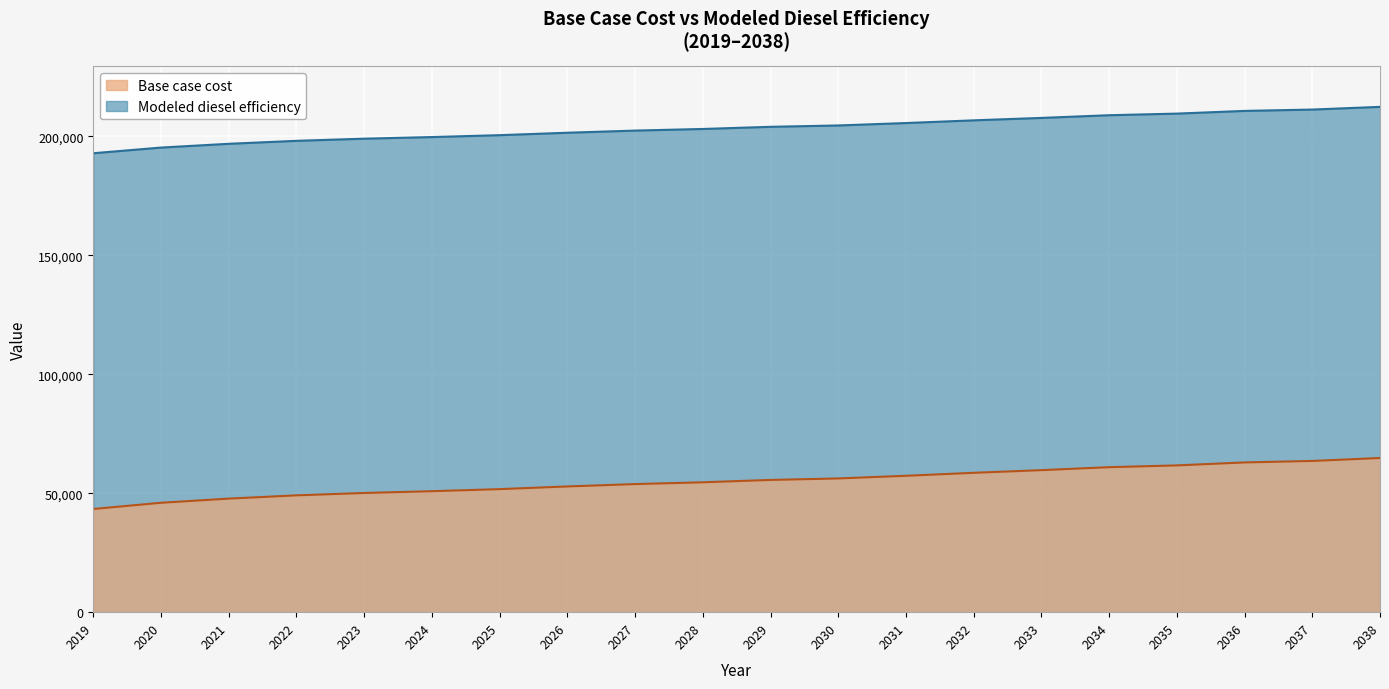

At which category is the sum across all series the highest?

2038